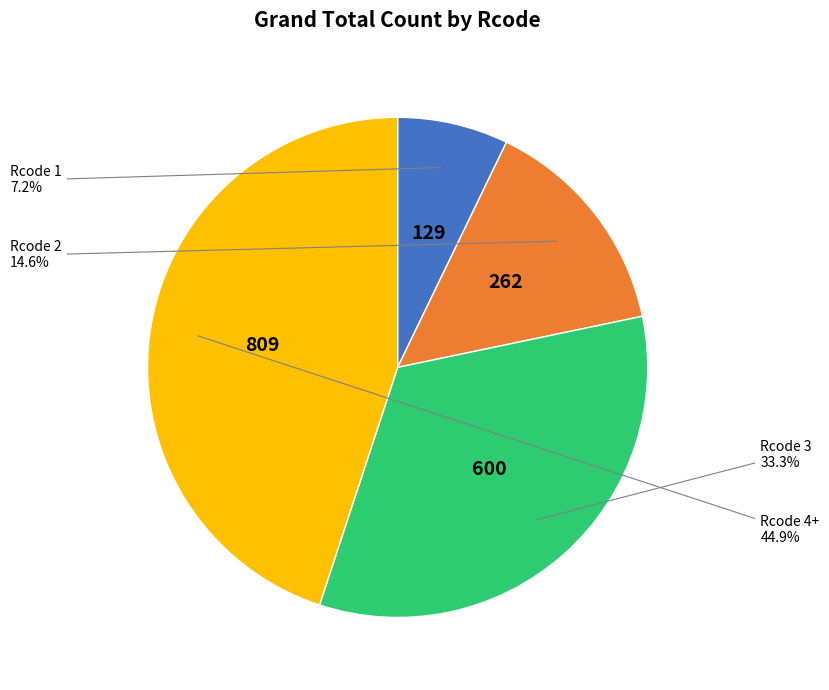

Does any single category account for the majority?

No